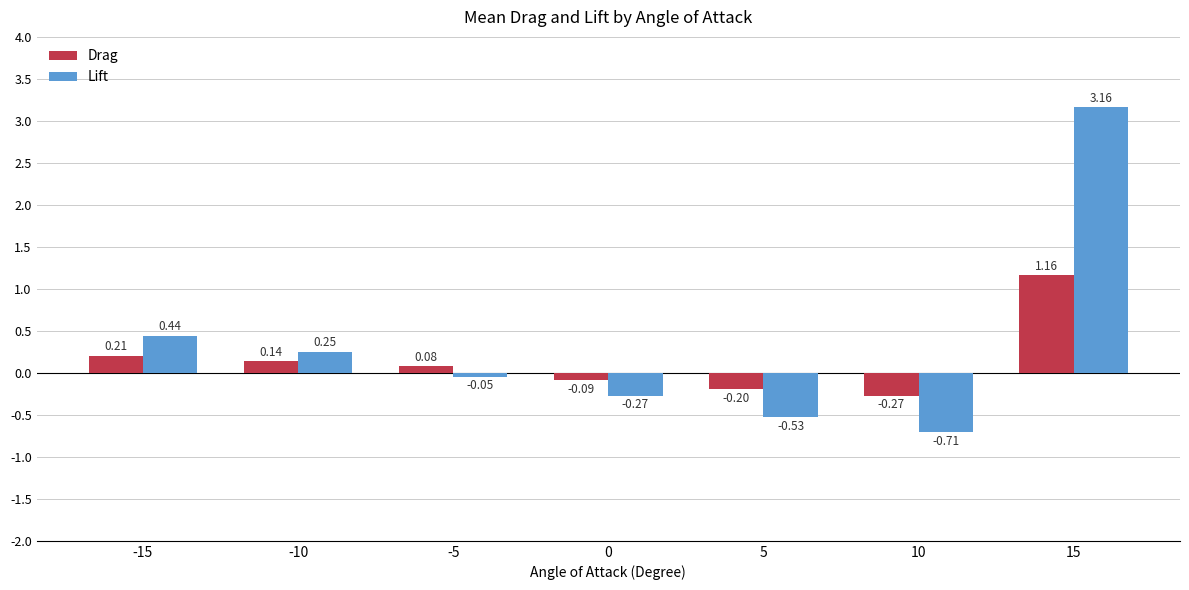

How many data points in Drag are less than 0?

3